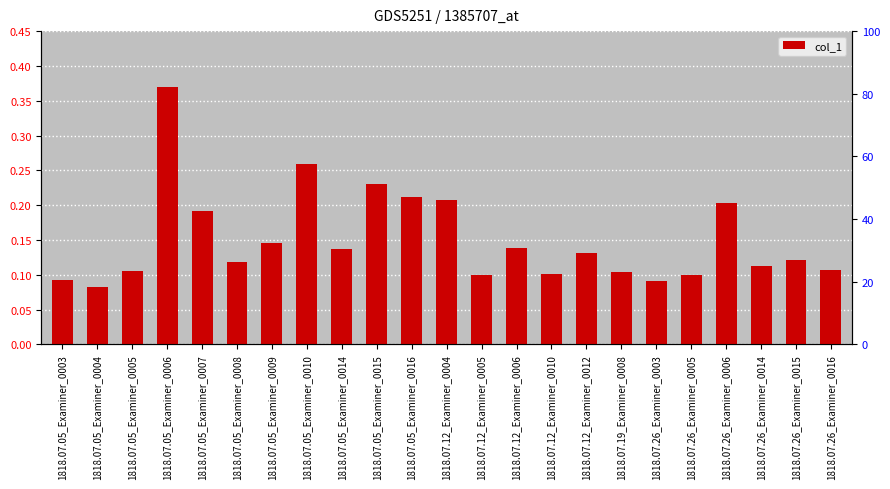

How many data points does each series have?

23